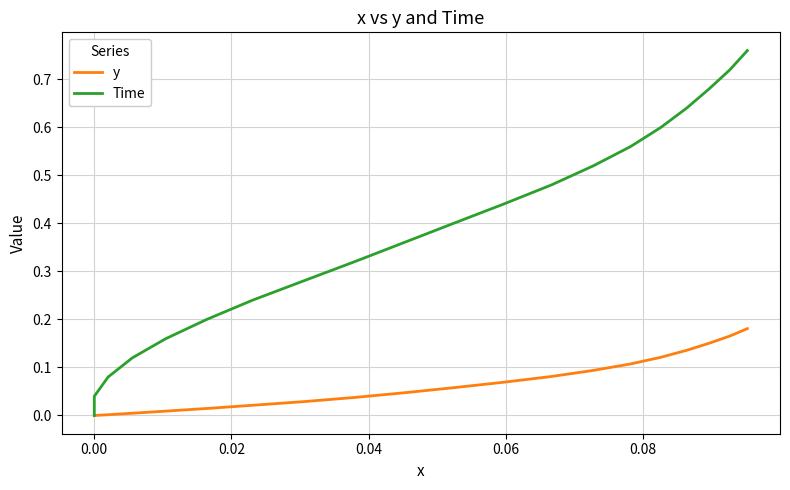

Is it true that Time equals 0.1 at 0.00?

False